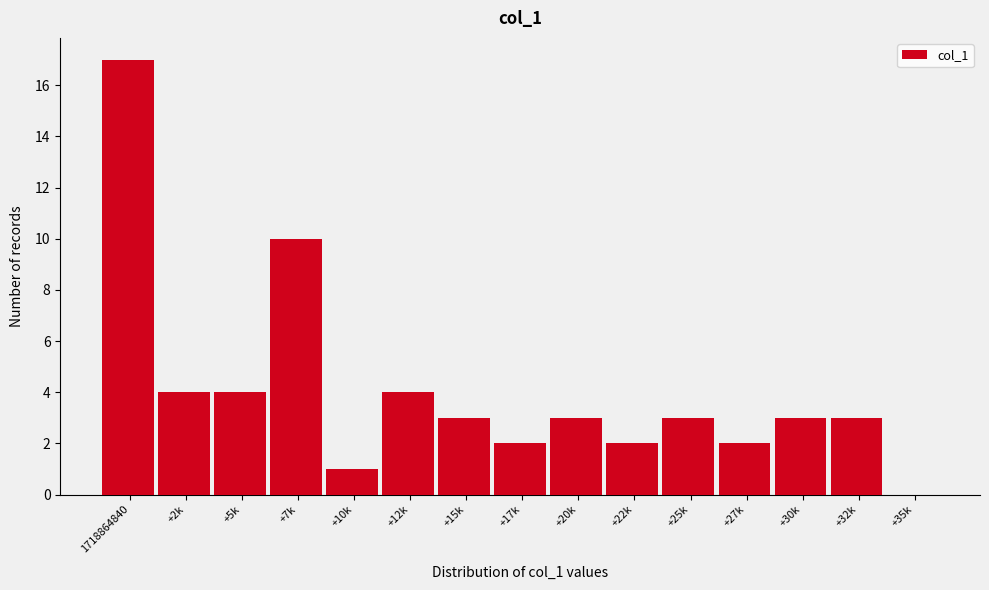

Reading left to right, list all the values displayed in this chart.

1718864840=17	+2k=4	+5k=4	+7k=10	+10k=1	+12k=4	+15k=3	+17k=2	+20k=3	+22k=2	+25k=3	+27k=2	+30k=3	+32k=3	+35k=0